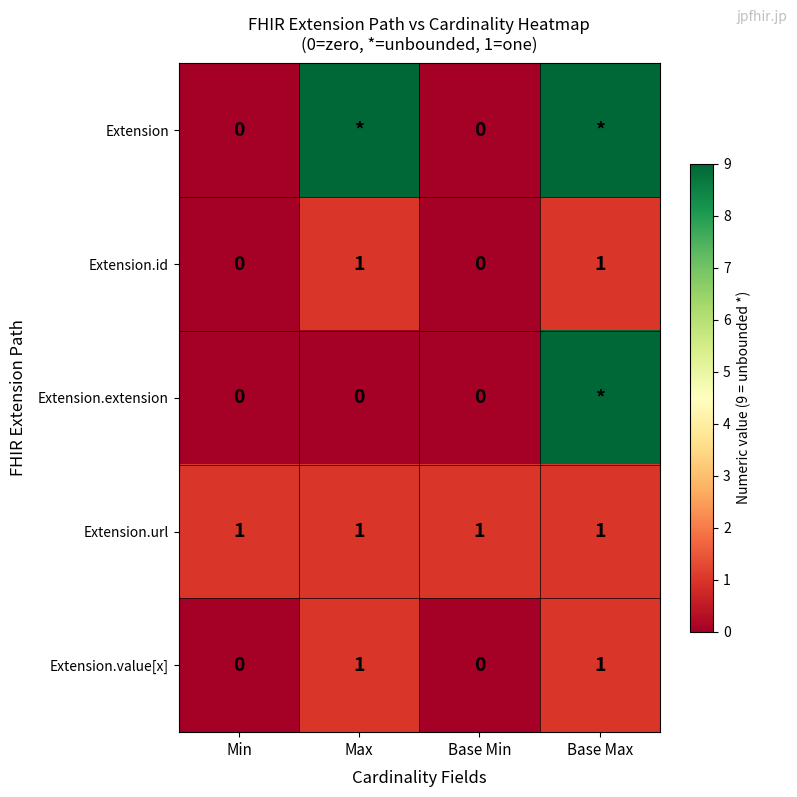

At which category does the chart reach its minimum across all series?

Min